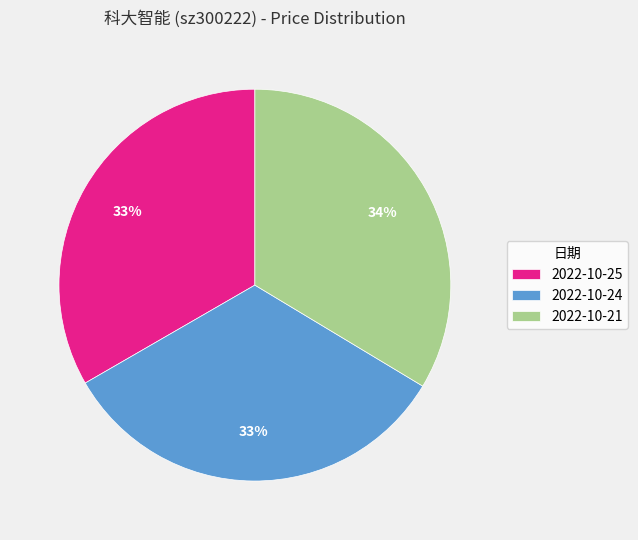

What is the ratio of the value at 2022-10-25 to the value at 2022-10-21?

1.0